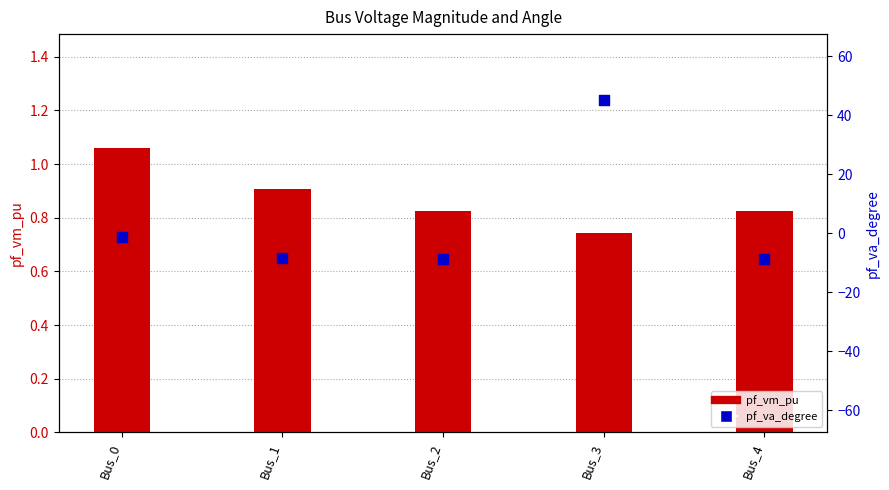

Which series contains the lowest Y value?

pf_va_degree